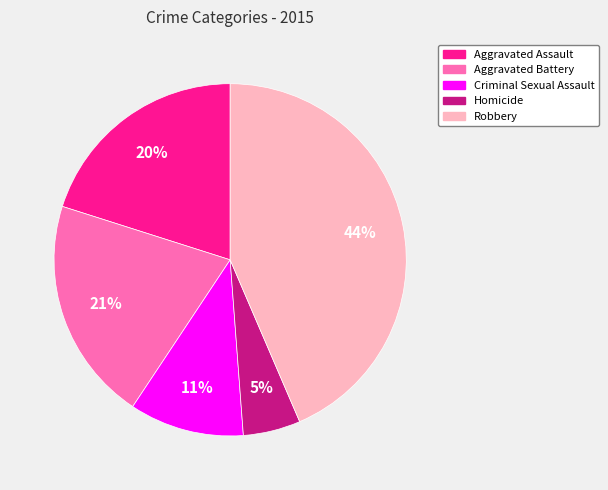

To the nearest percent, what is the difference between the Robbery and Aggravated Battery slice percentages?

23%